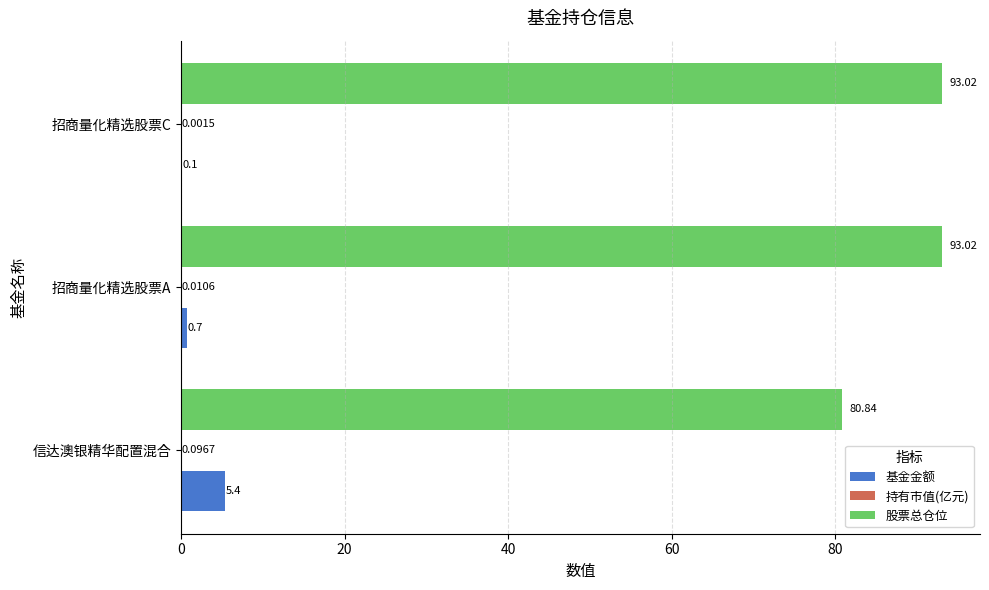

At which label is 股票总仓位 closest to 86?

信达澳银精华配置混合